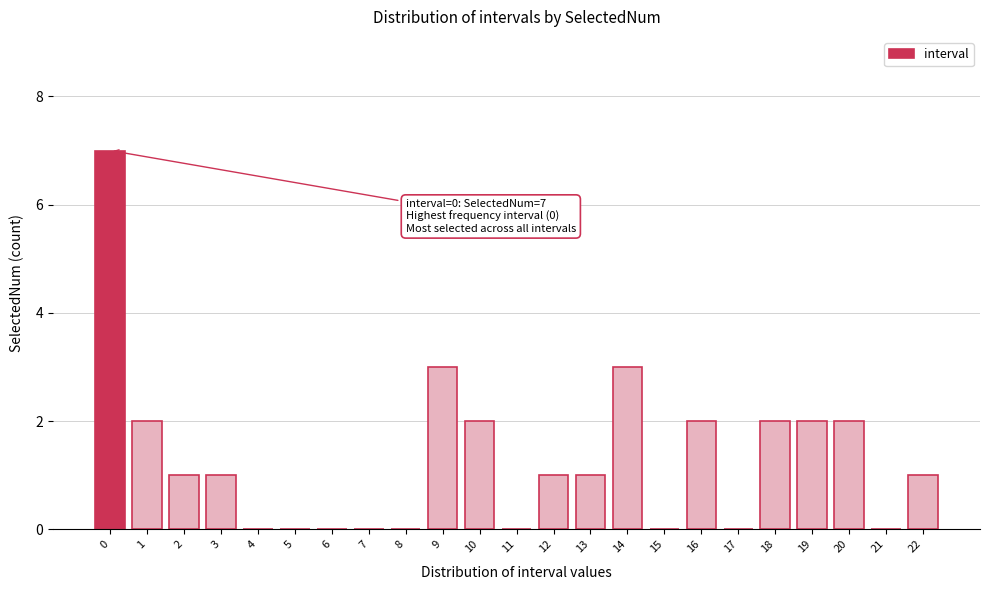

Reading left to right, list all the values displayed in this chart.

0=7	1=2	2=1	3=1	4=0	5=0	6=0	7=0	8=0	9=3	10=2	11=0	12=1	13=1	14=3	15=0	16=2	17=0	18=2	19=2	20=2	21=0	22=1